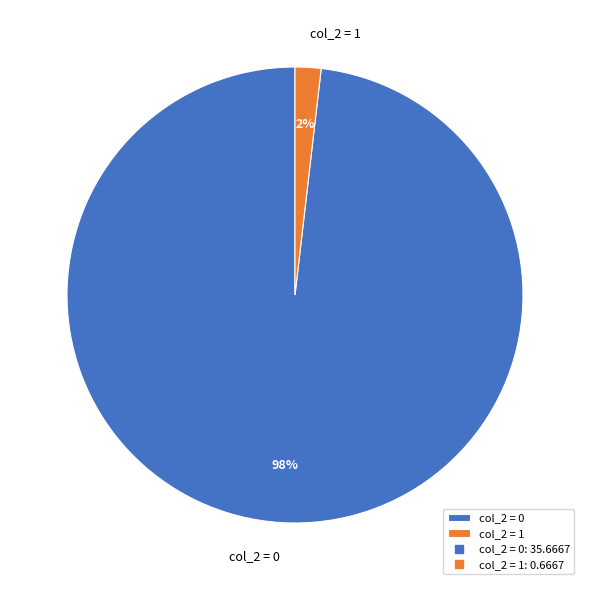

True or false: col_2 = 1 accounts for 2% of the total.

True